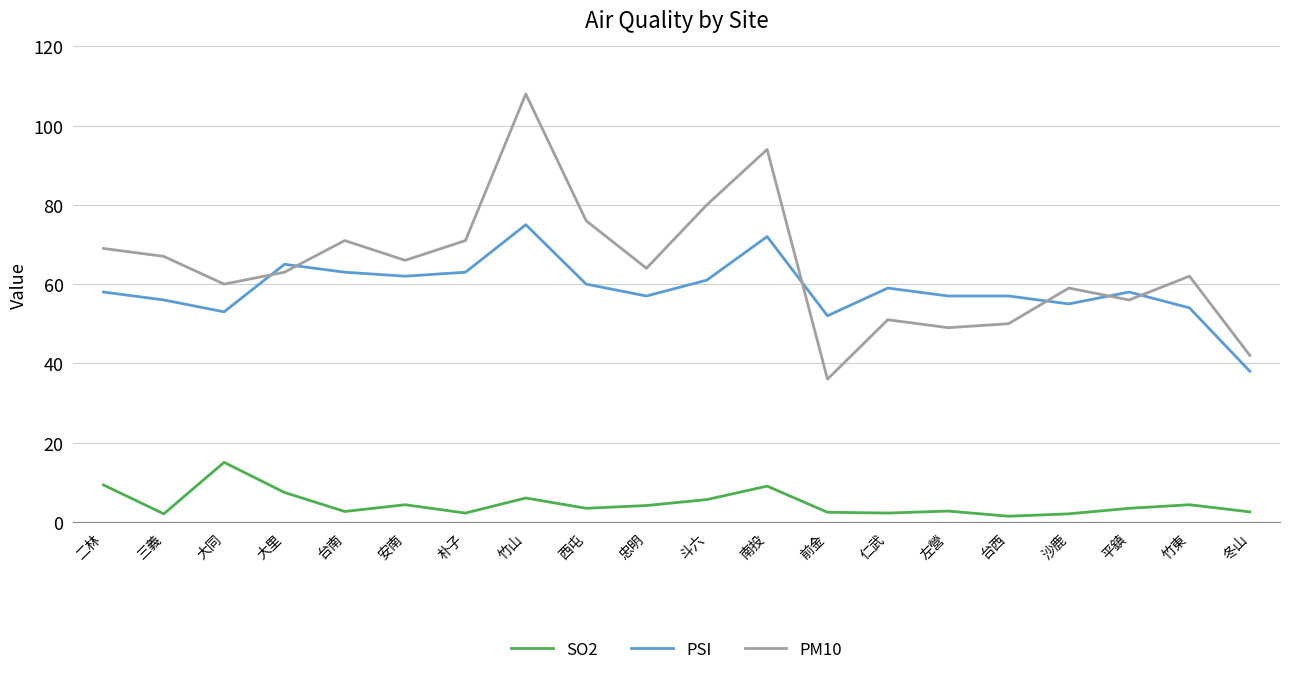

At which category does the chart reach its peak across all series?

竹山